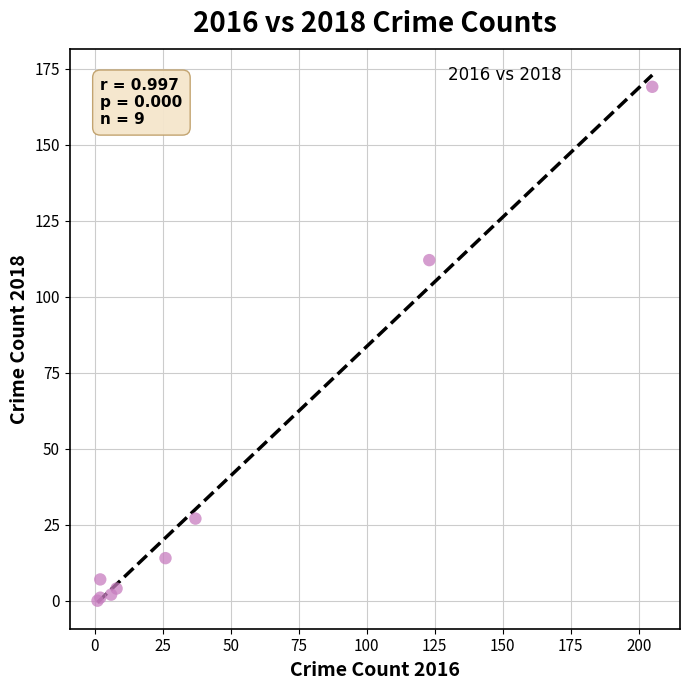

What Y value in the scatter plot is closest to 84?

112